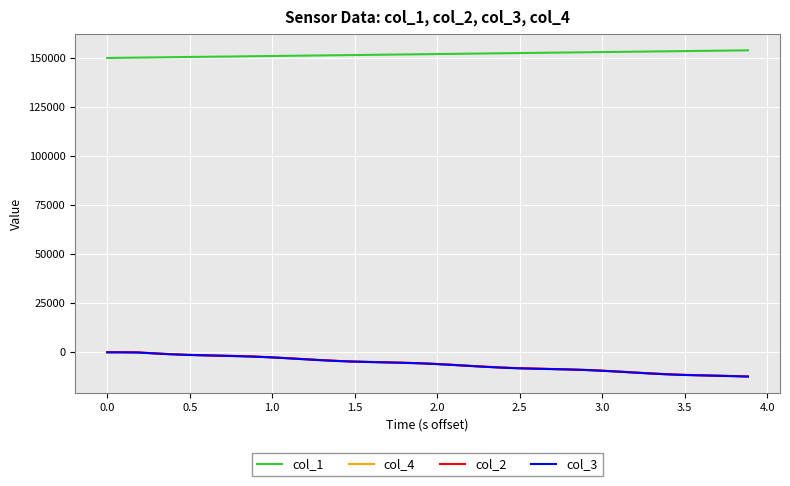

Which series has the largest total across all categories?

col_1